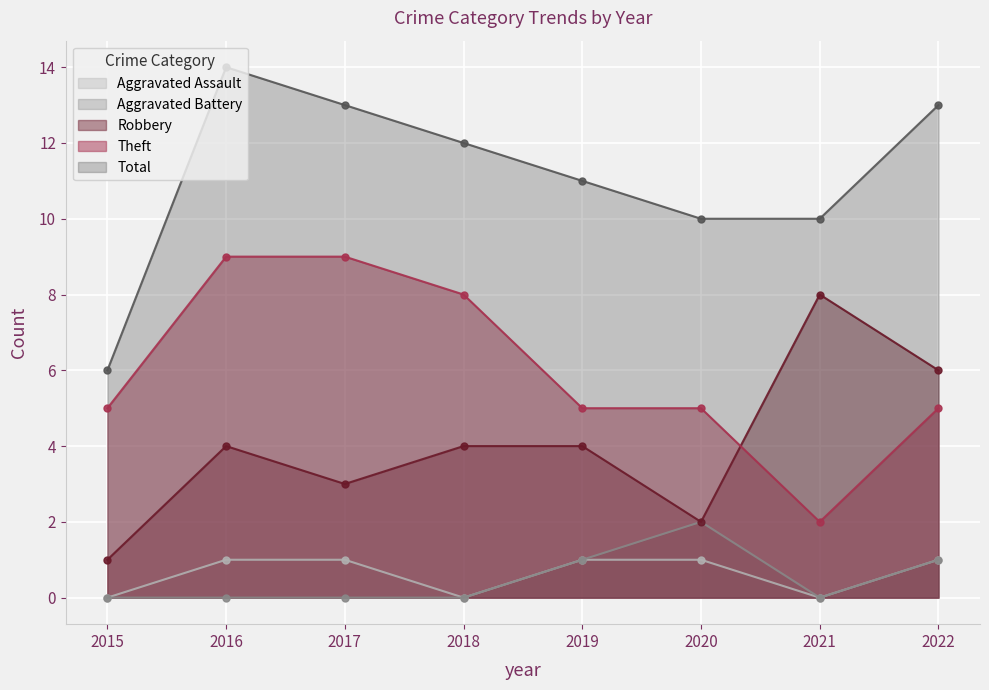

How many values in the Total series exceed 12?

3